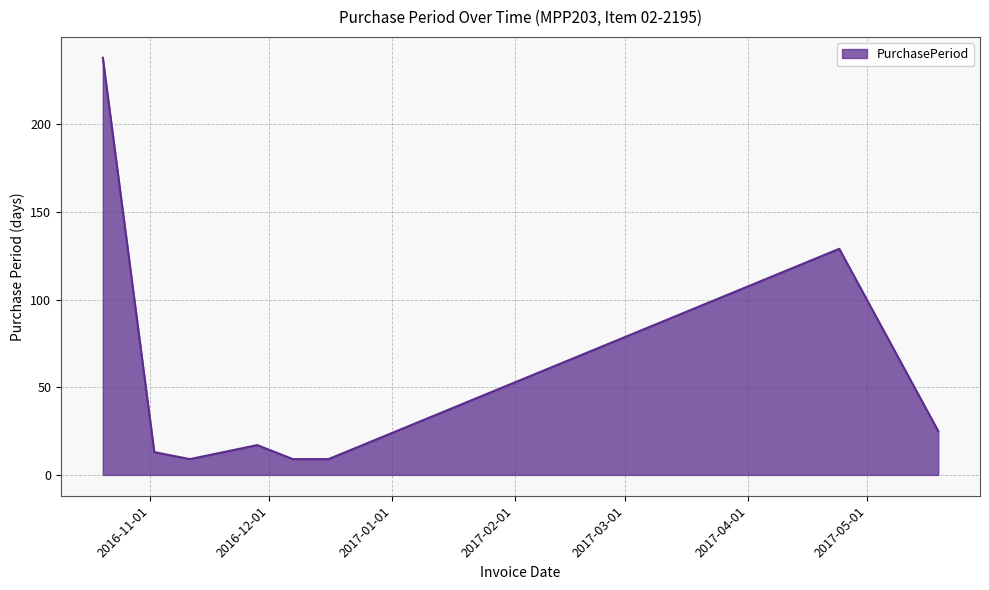

True or false: there are more than 1 points higher than both neighbors.

True